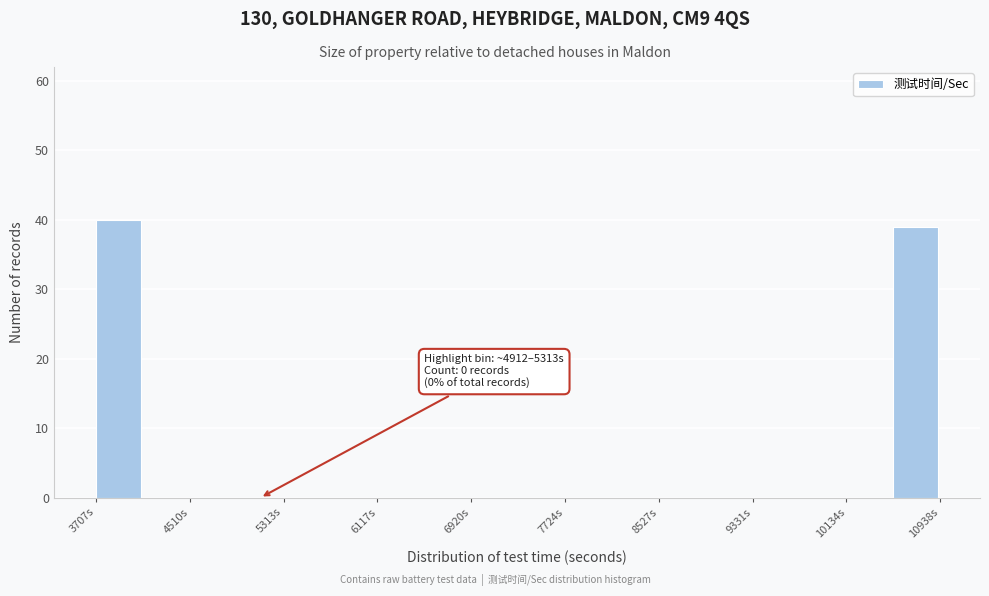

Which range on the x-axis has the tallest bar?

3700 to 4100